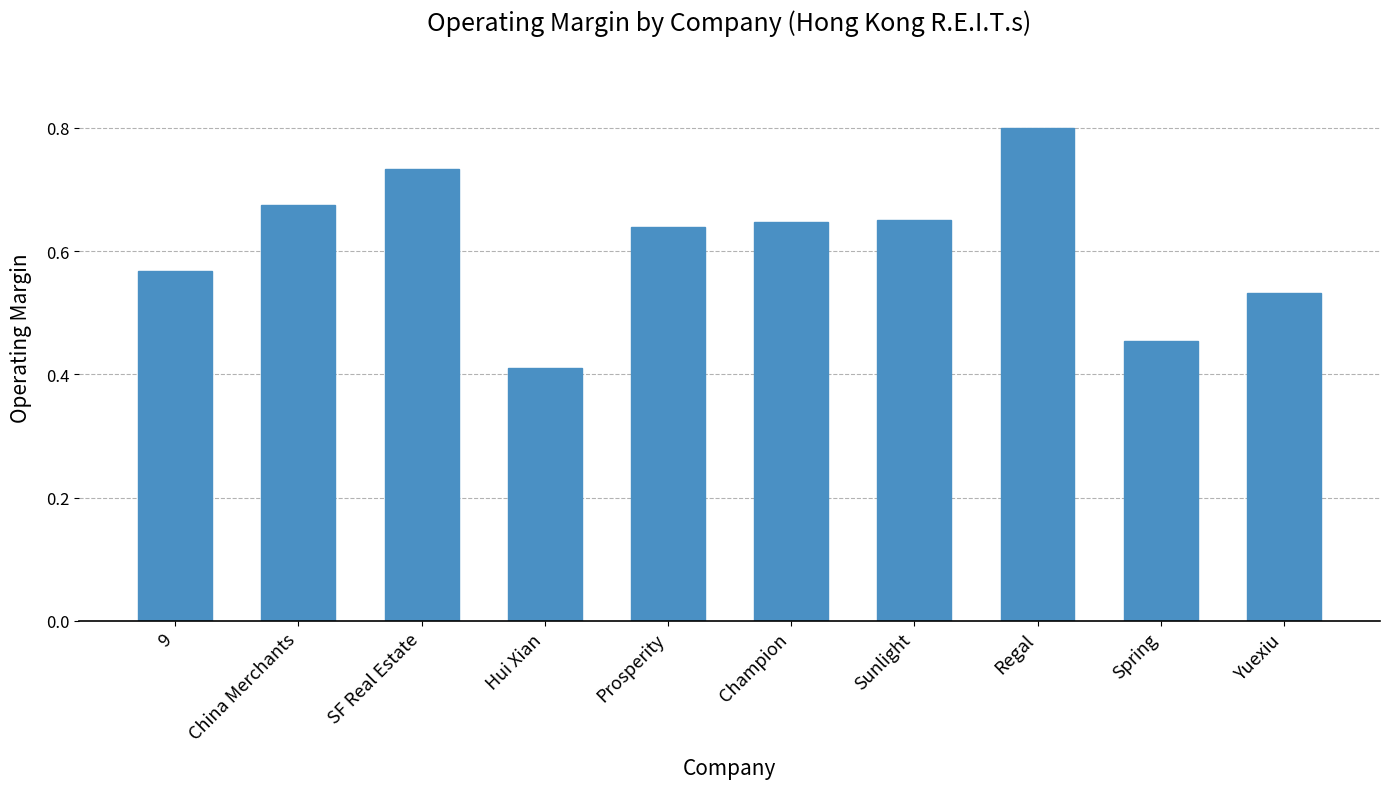

What is the difference between the second highest and minimum values?

0.3